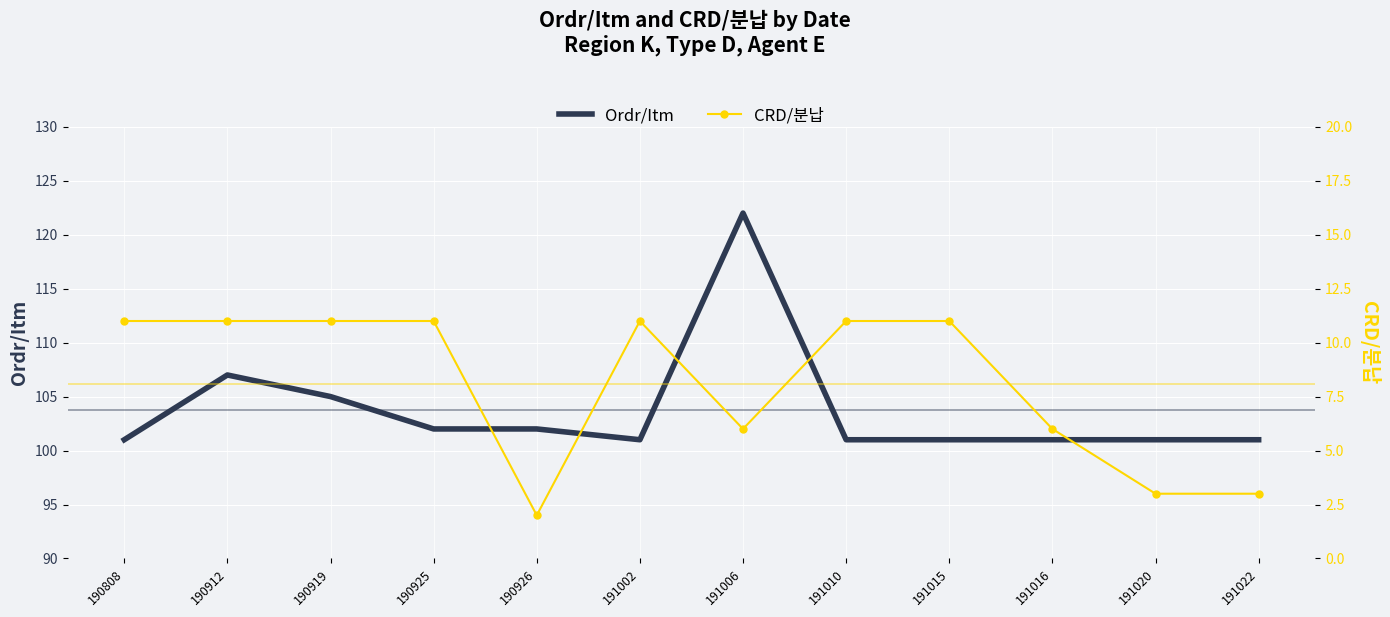

The Ordr/Itm series shows 66 at 190926. True or false?

False